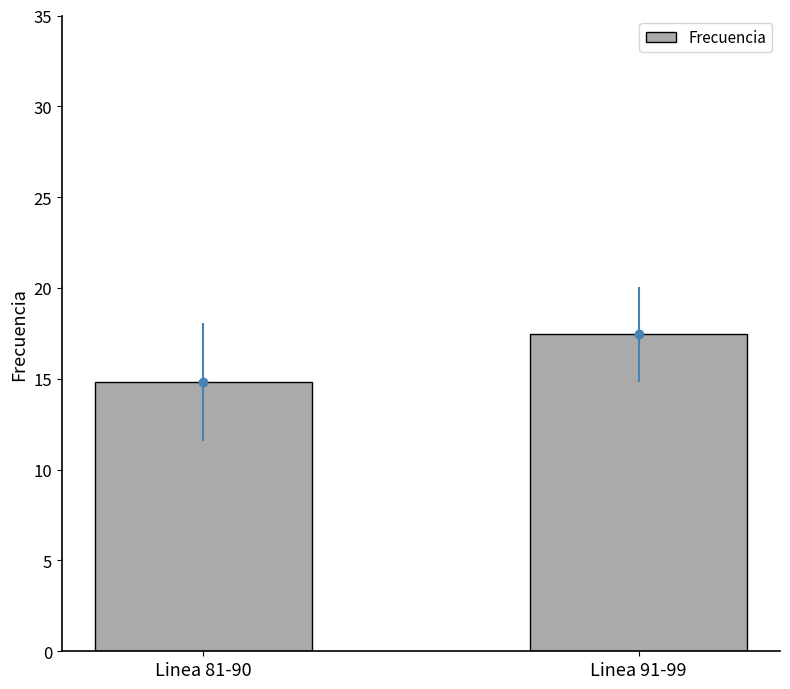

True or false: the data shows 14.8 at Linea 81-90.

True